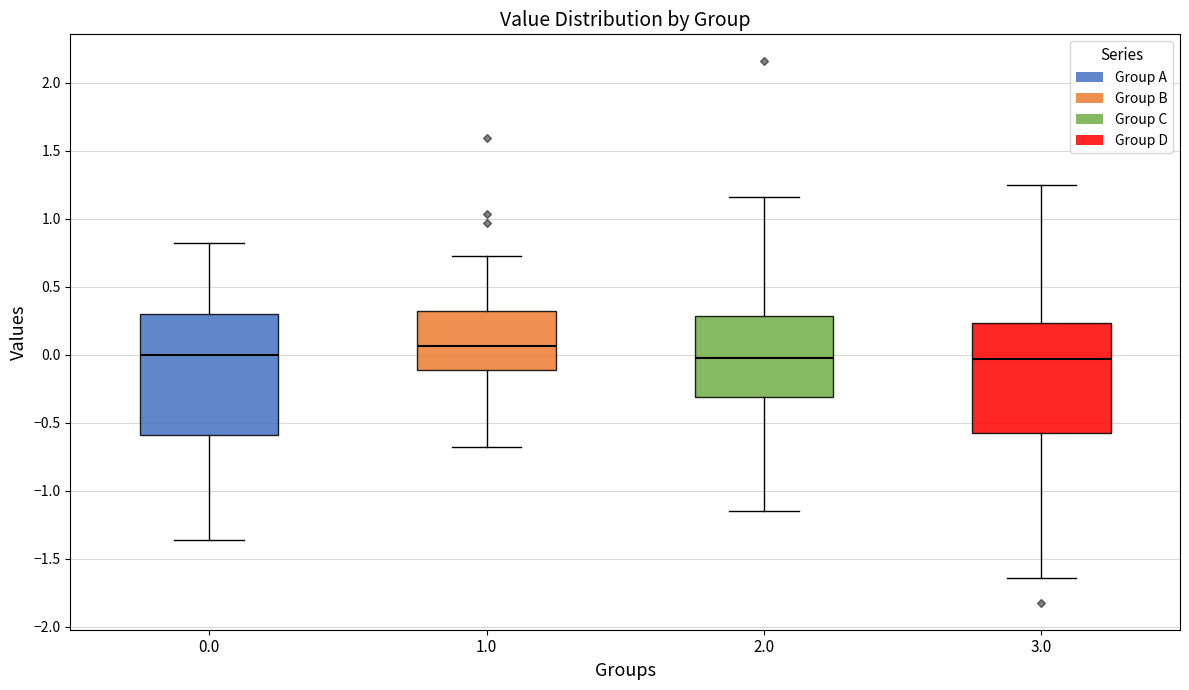

Reading left to right, read every box against the y-axis: the position of its median line, the range the box covers, and the ends of its whiskers. The values are not printed on the chart, so give them approximately, as read against the axis.

0.0: median 0.00, box -0.60 to 0.30, whiskers -1.35 to 0.80
1.0: median 0.05, box -0.10 to 0.30, whiskers -0.70 to 0.70
2.0: median 0.00, box -0.30 to 0.30, whiskers -1.15 to 1.15
3.0: median -0.05, box -0.55 to 0.25, whiskers -1.65 to 1.25